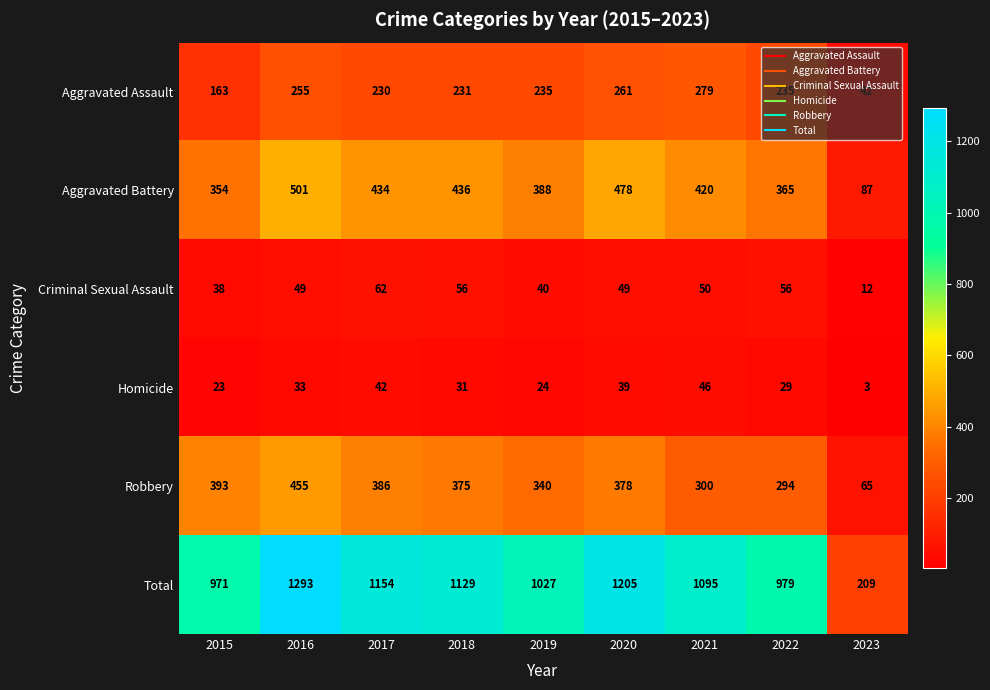

Which series has the largest total across all categories?

Total